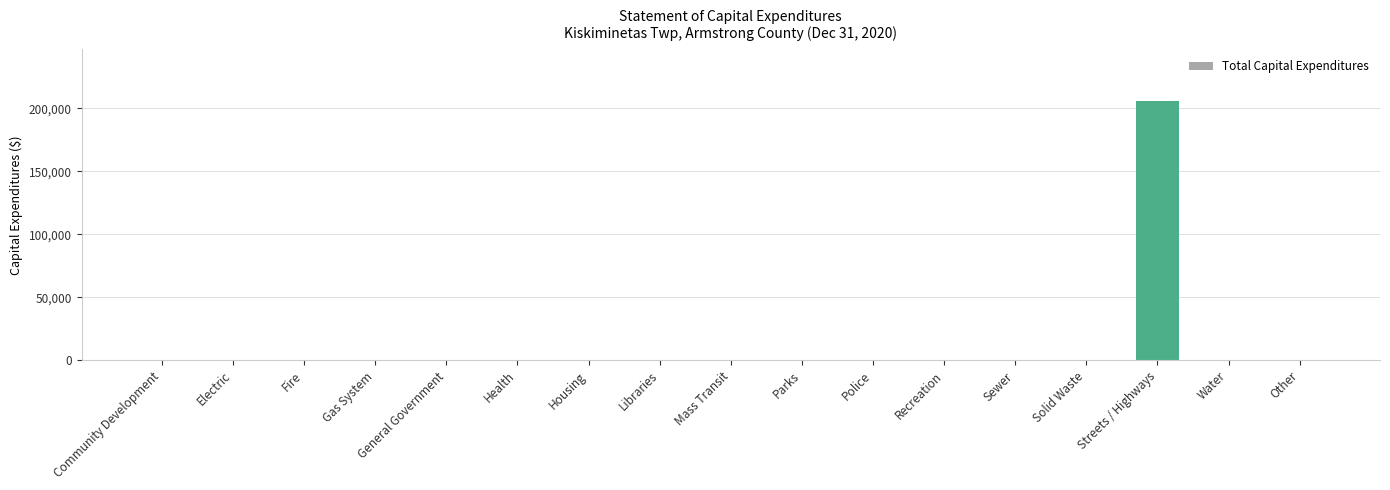

The chart shows a value of 0 at Gas System. True or false?

True